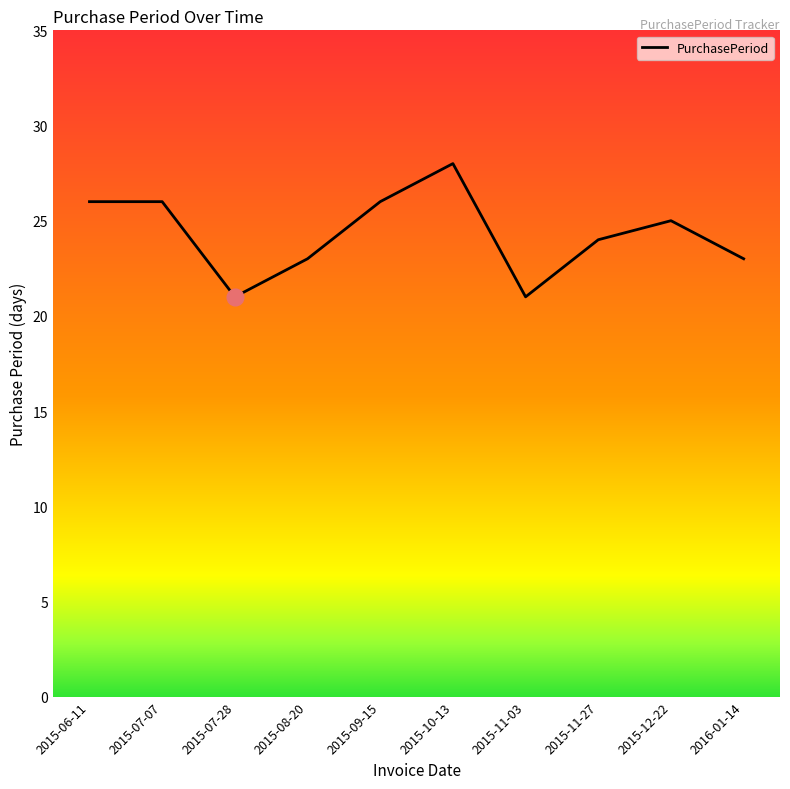

Approximately how many times larger is the value at 2015-07-07 compared to 2015-07-28?

1.2